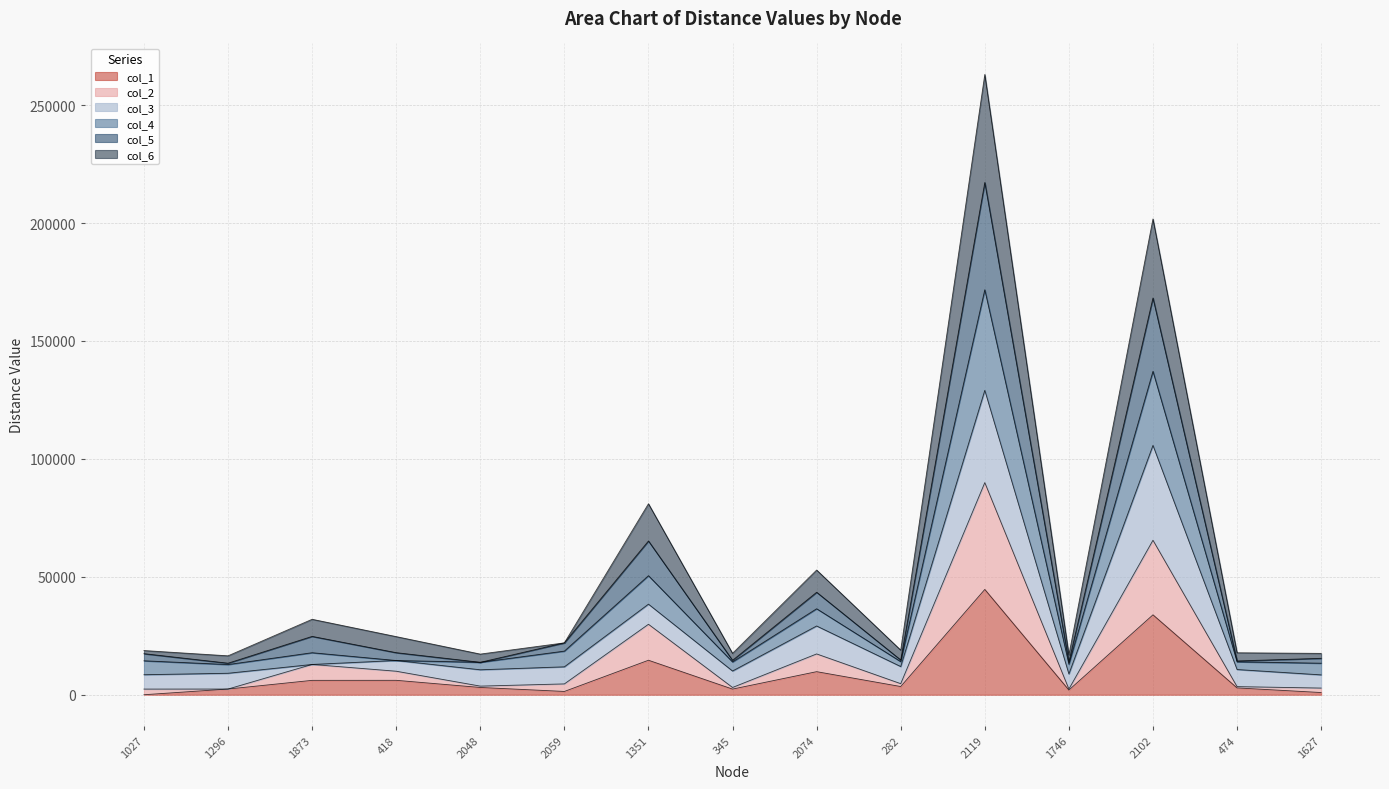

True or false: col_5 has more than 0 points higher than both neighbors.

True